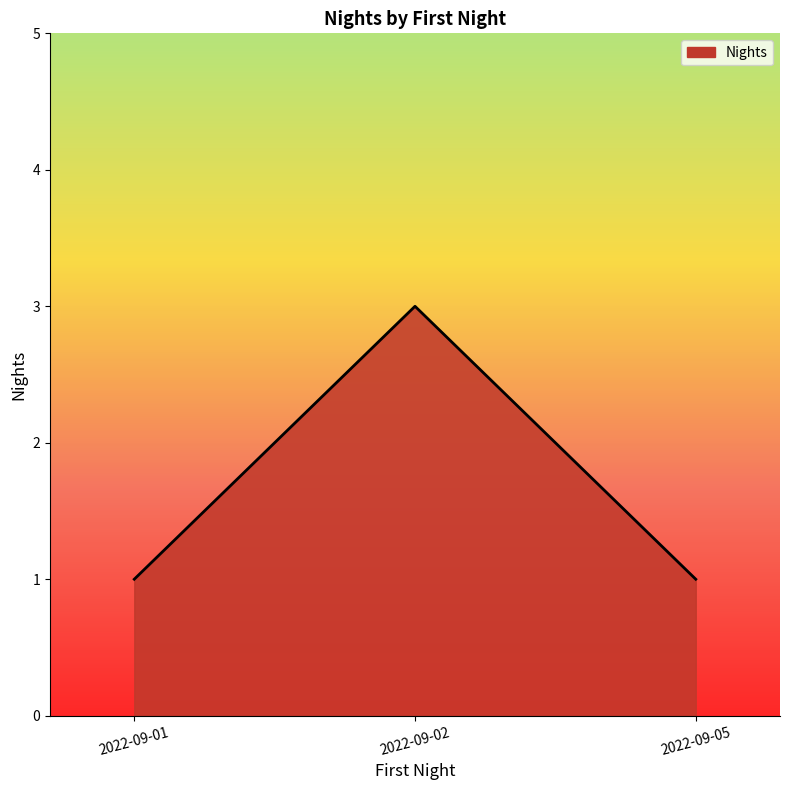

Which label corresponds to the largest value in the chart?

2022-09-02